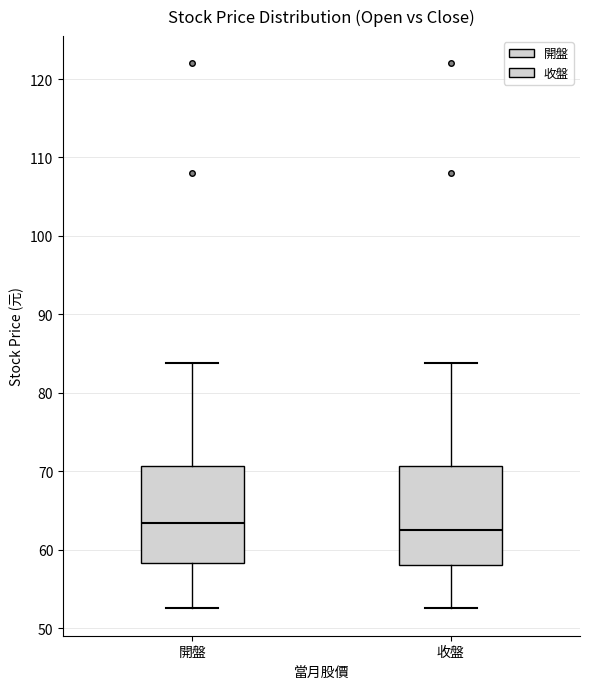

Where does the median line of the box for 收盤 sit on the y-axis? The values are not printed on the chart, so give them approximately, as read against the axis.

63